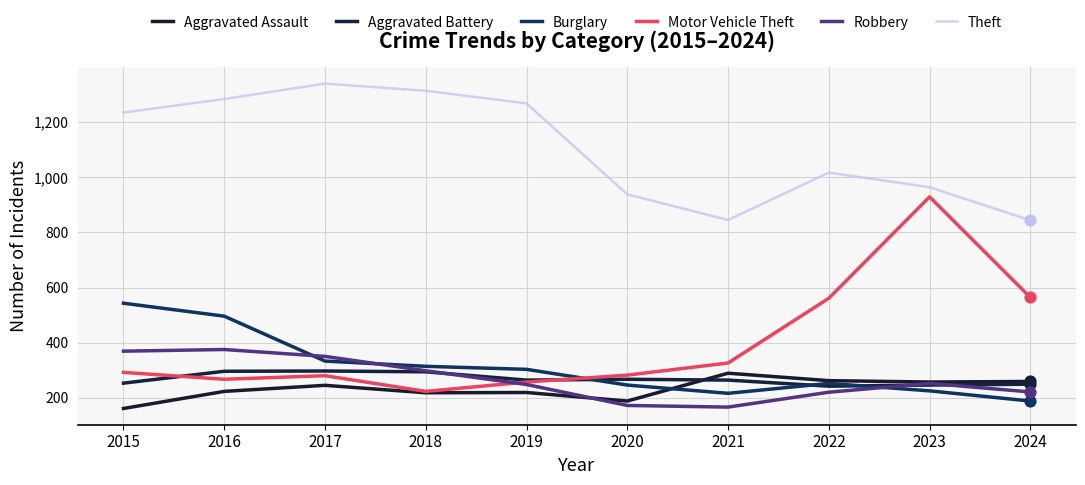

Which series has the largest total across all categories?

Theft